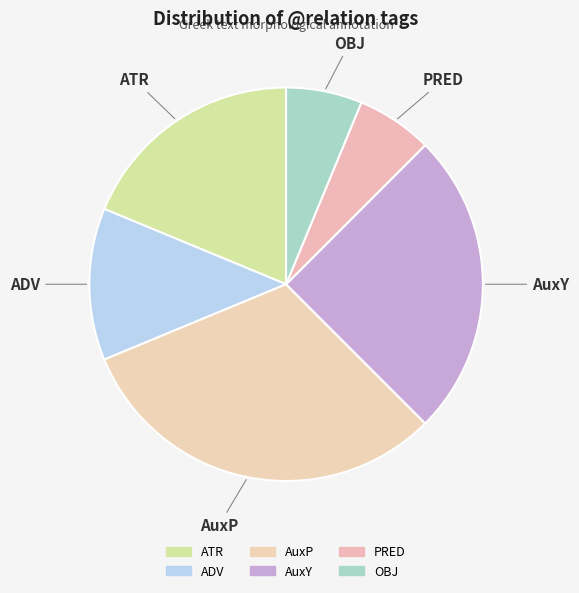

What is the largest slice in the pie chart?

AuxP